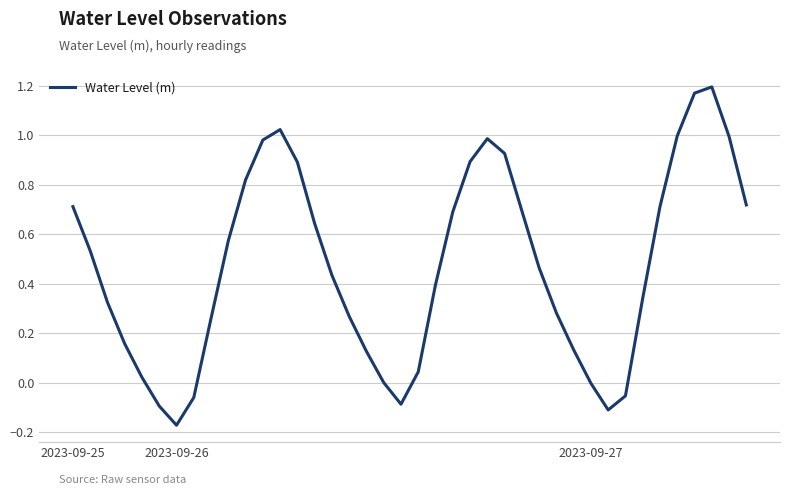

What is the difference between the maximum and minimum values?

1.4